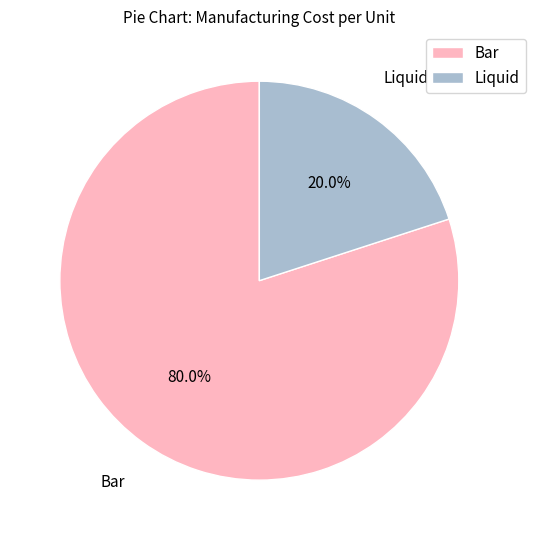

Does Liquid represent more than half of the total?

No